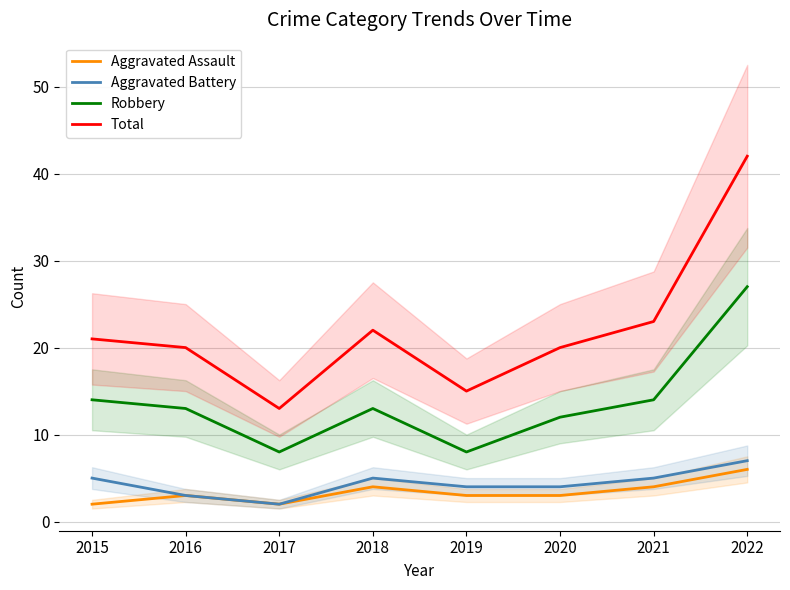

What is the difference between the maximum and minimum values in the Robbery series?

19